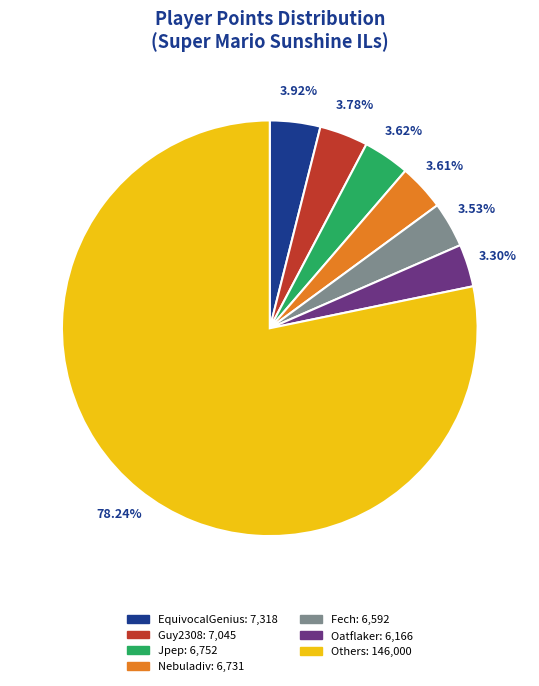

To the nearest percent, what is the average slice percentage?

14%